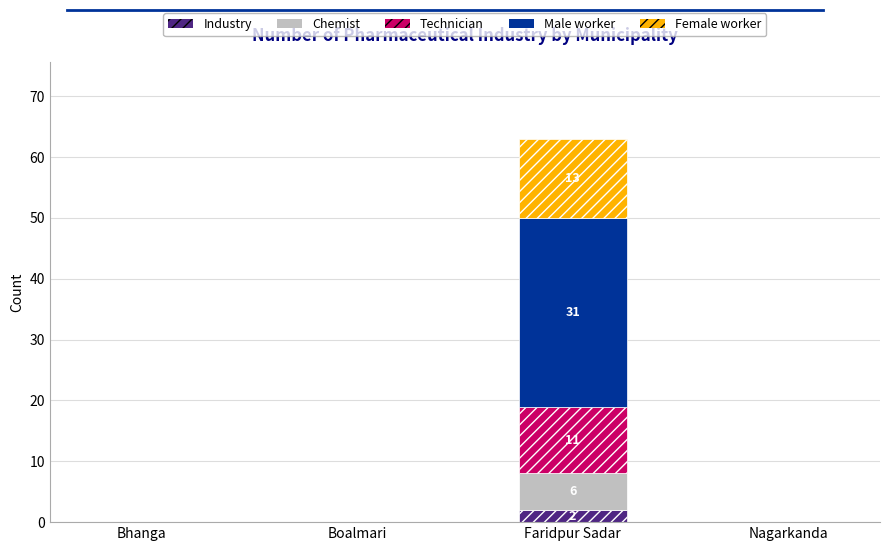

At which category is the sum across all series the highest?

Faridpur Sadar